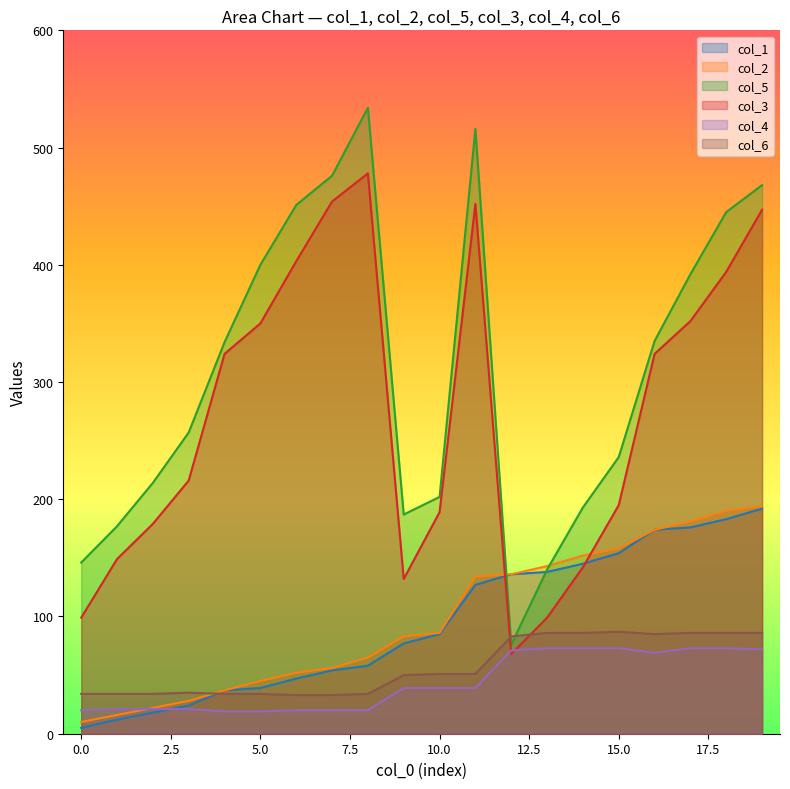

List the labels in order of col_4 value, largest first.

13, 14, 15, 17, 18, 19, 12, 16, 9, 10, 11, 1, 2, 3, 0, 6, 7, 8, 4, 5